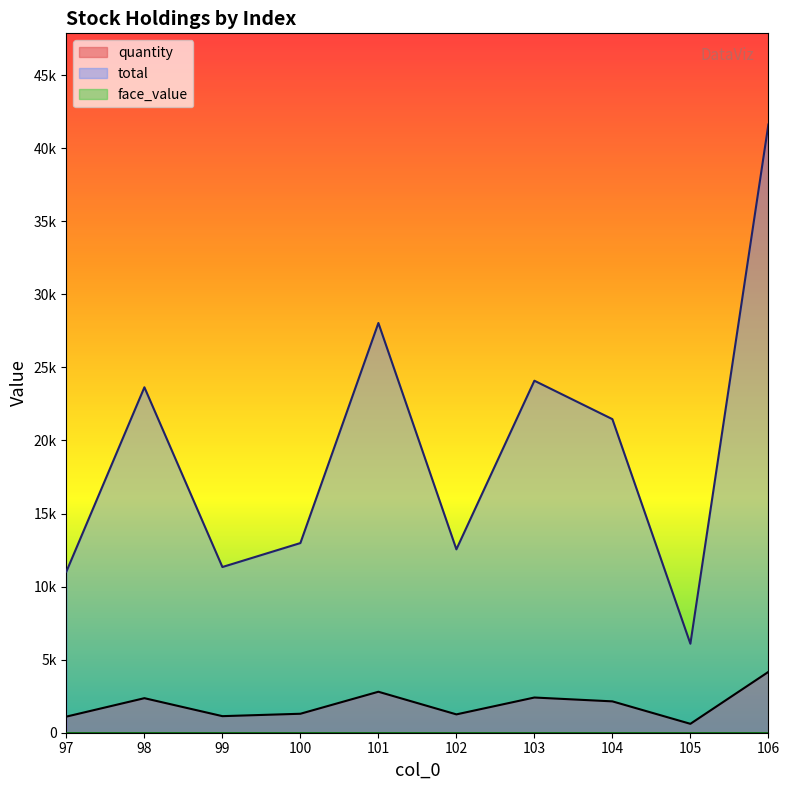

True or false: total and quantity cross at least once.

False